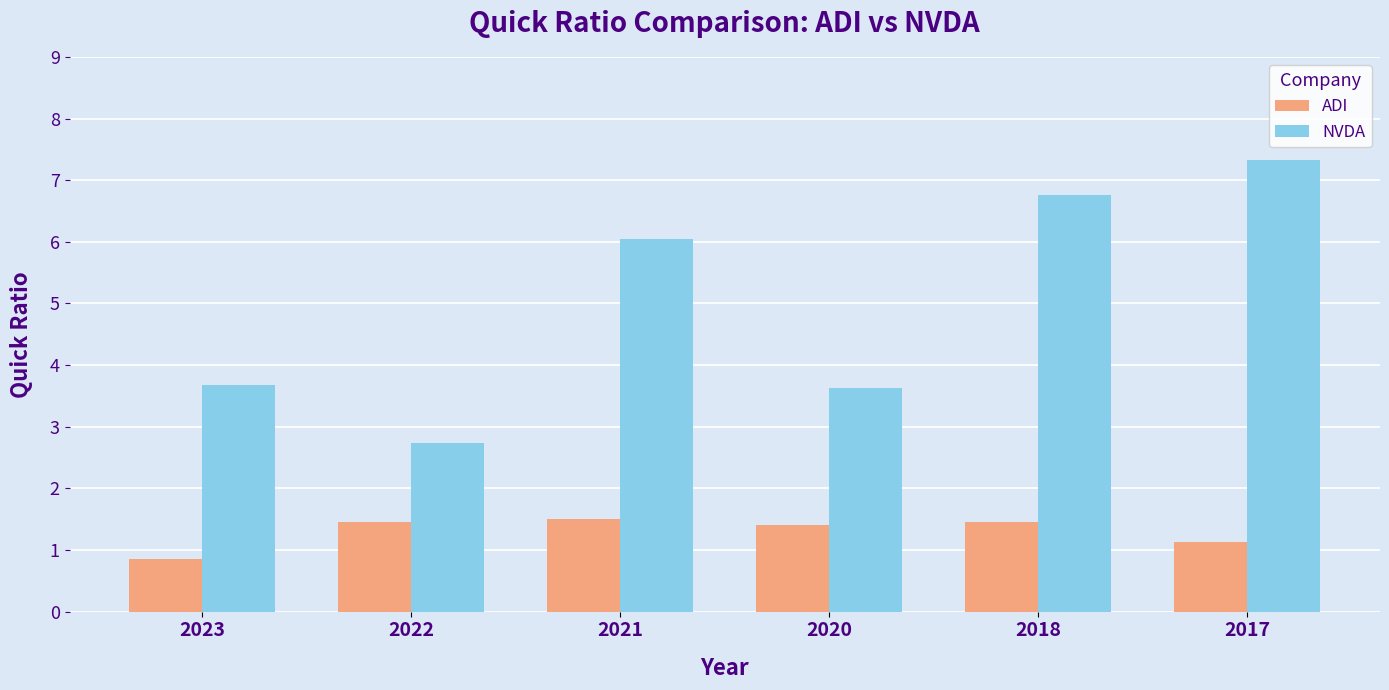

How many bars are there in each group?

2